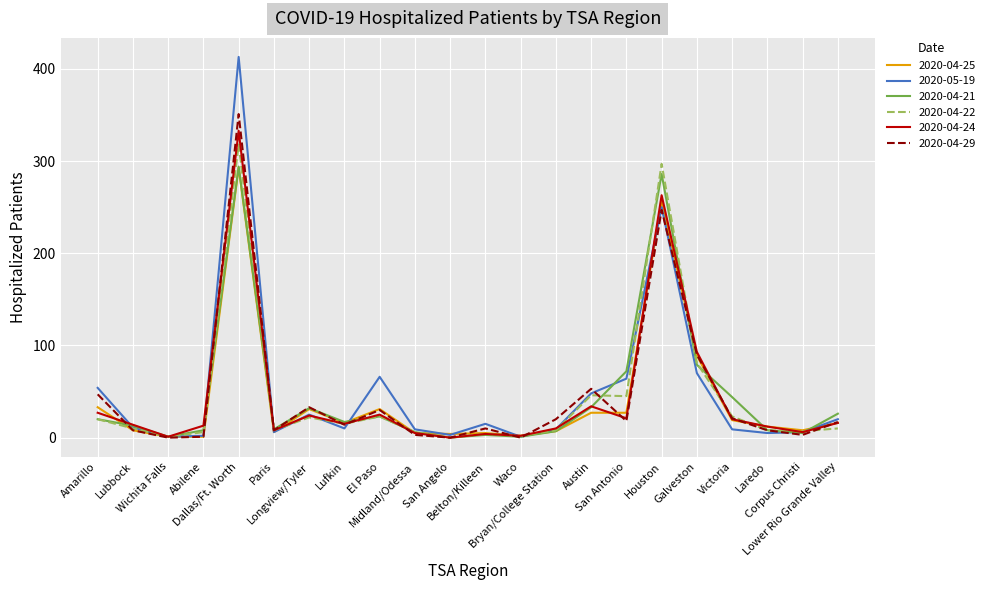

What are all the series names shown in the legend?

2020-04-25, 2020-05-19, 2020-04-21, 2020-04-22, 2020-04-24, 2020-04-29